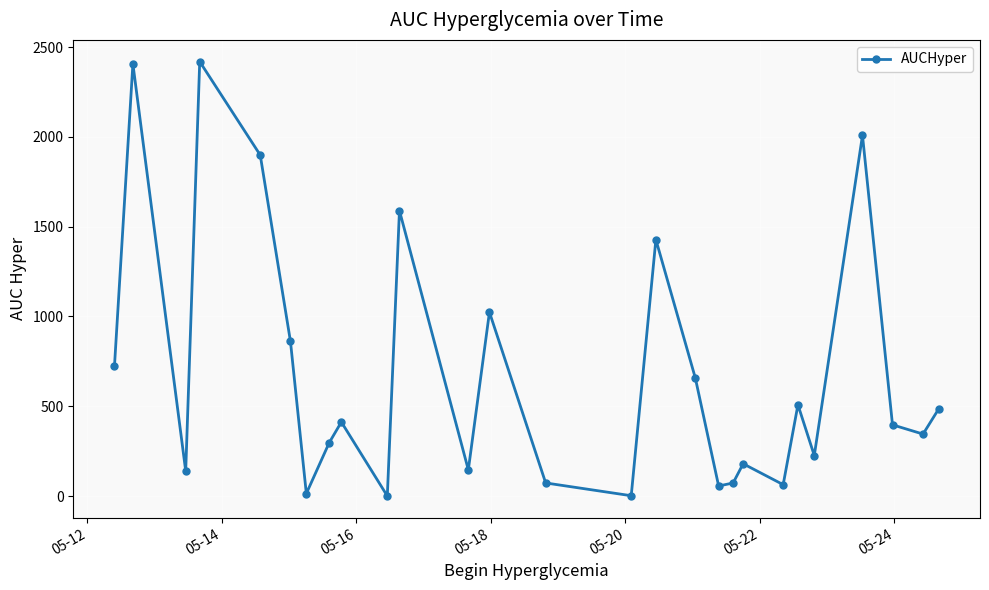

What is the average value?

682.8